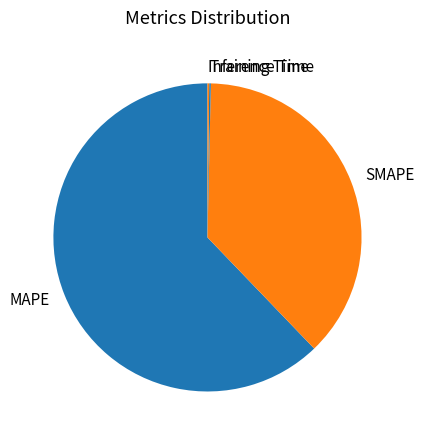

Does any single category account for the majority?

Yes